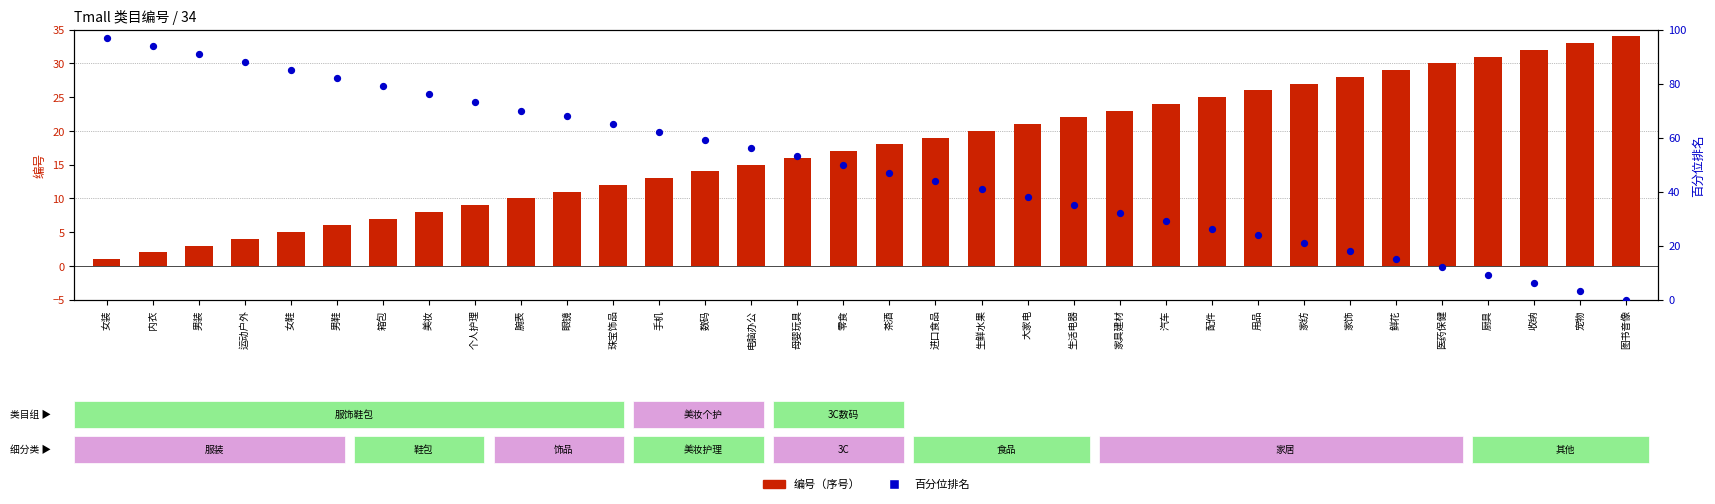

What are all the series names shown in the legend?

编号, 百分位排名